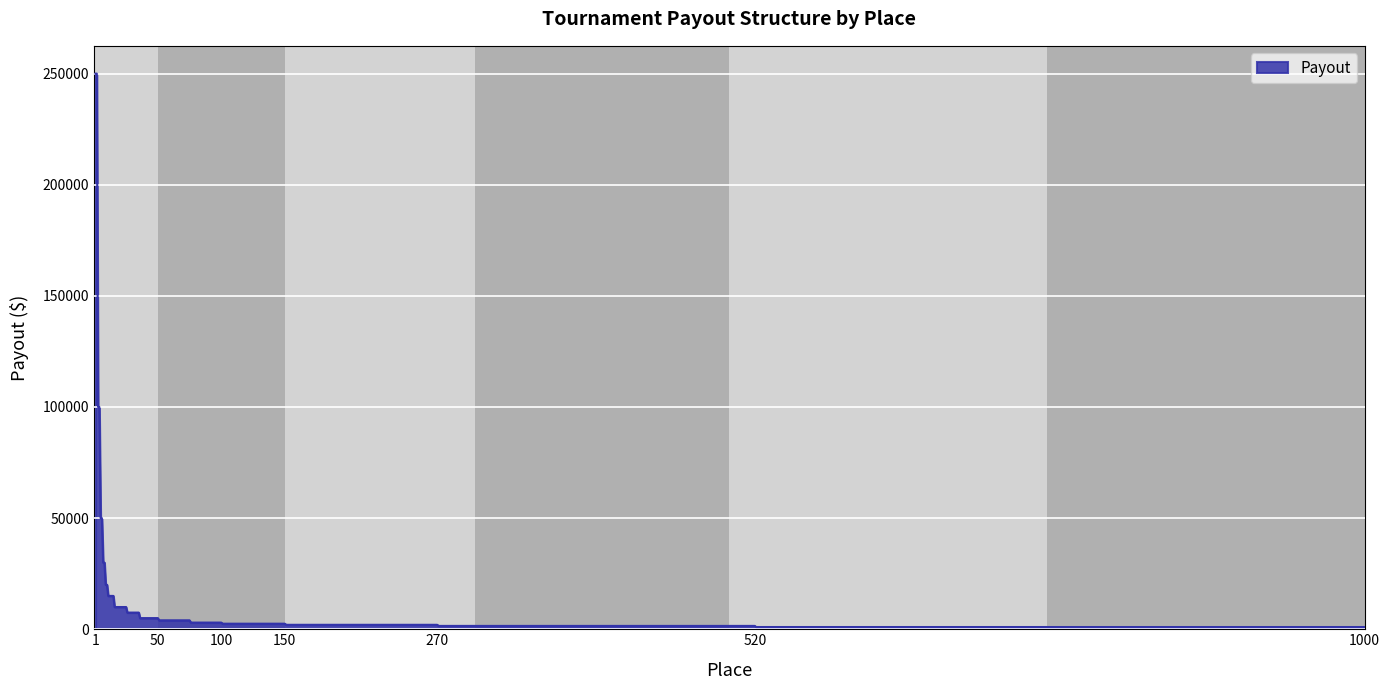

What is the difference between the maximum and minimum values?

249000